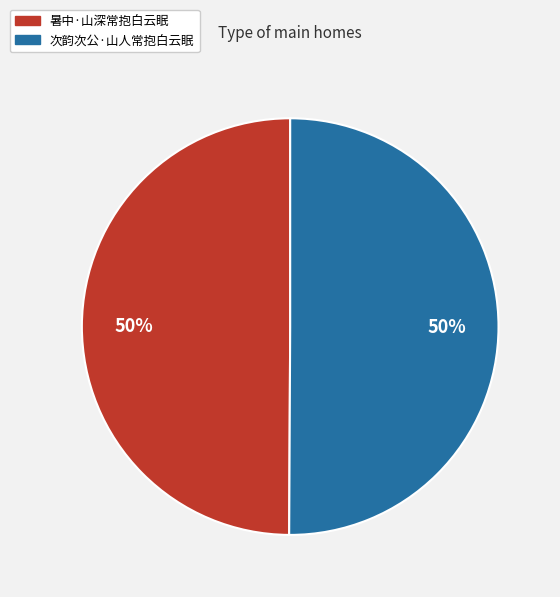

Combined, do 次韵次公·山人常抱白云眠 and 暑中·山深常抱白云眠 account for over 50%?

Yes